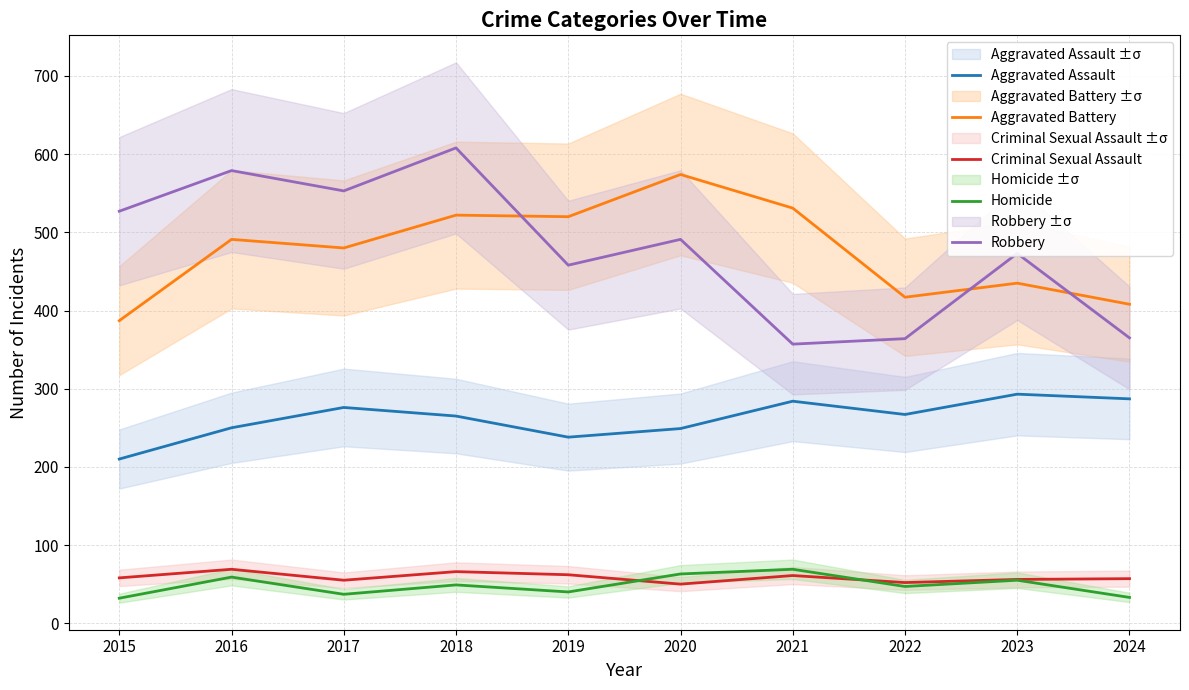

True or false: Homicide and Robbery intersect in this chart.

False